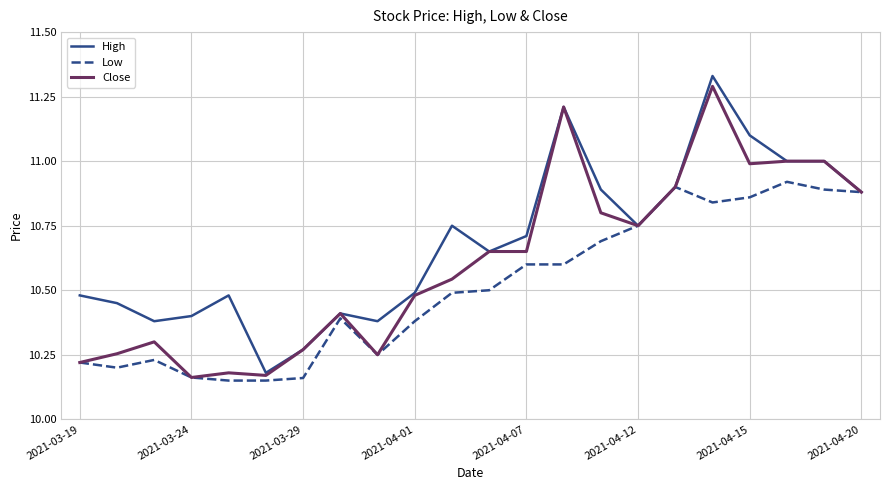

Rank the series by their average value, from lowest to highest.

Low, Close, High